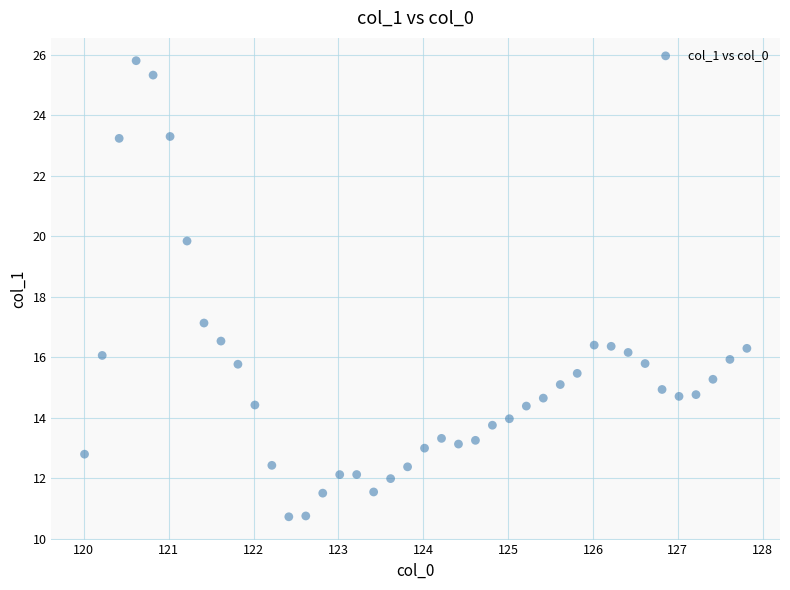

What is the range of Y values (max minus min)?

15.1